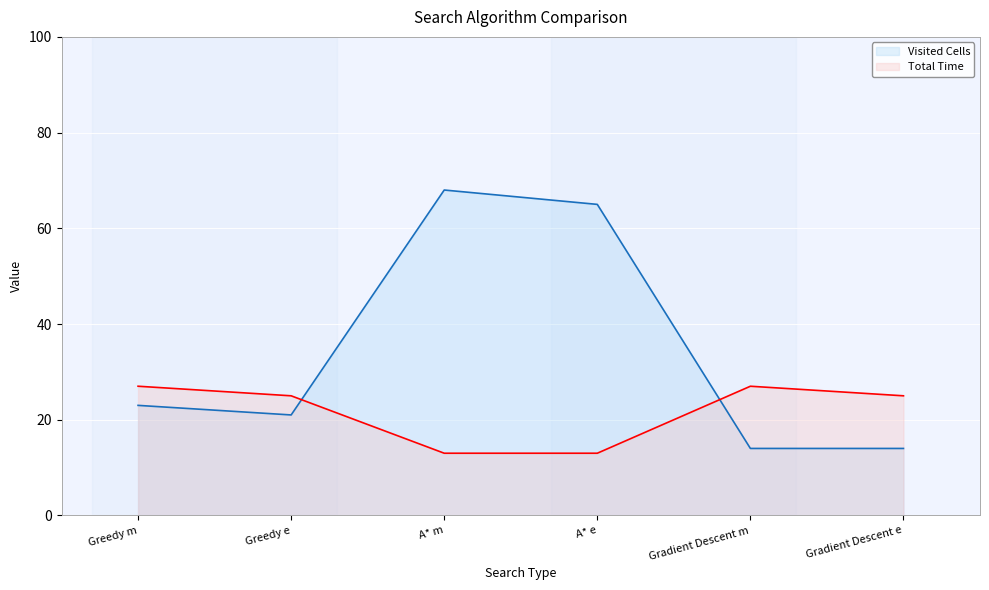

How many data points in Visited Cells are less than 23?

3